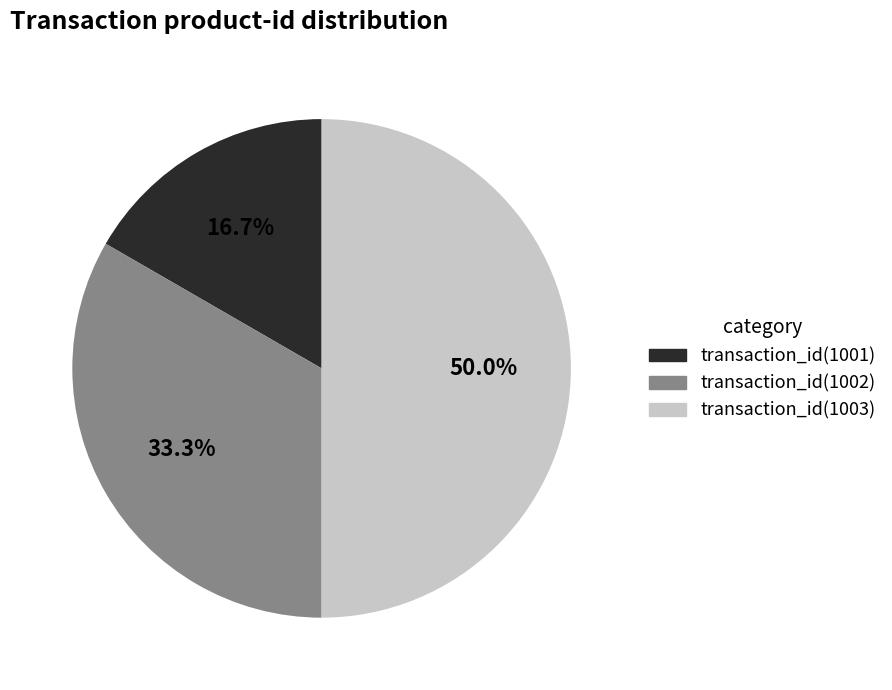

What is the total percentage of transaction_id(1001) and transaction_id(1003)?

66.7%